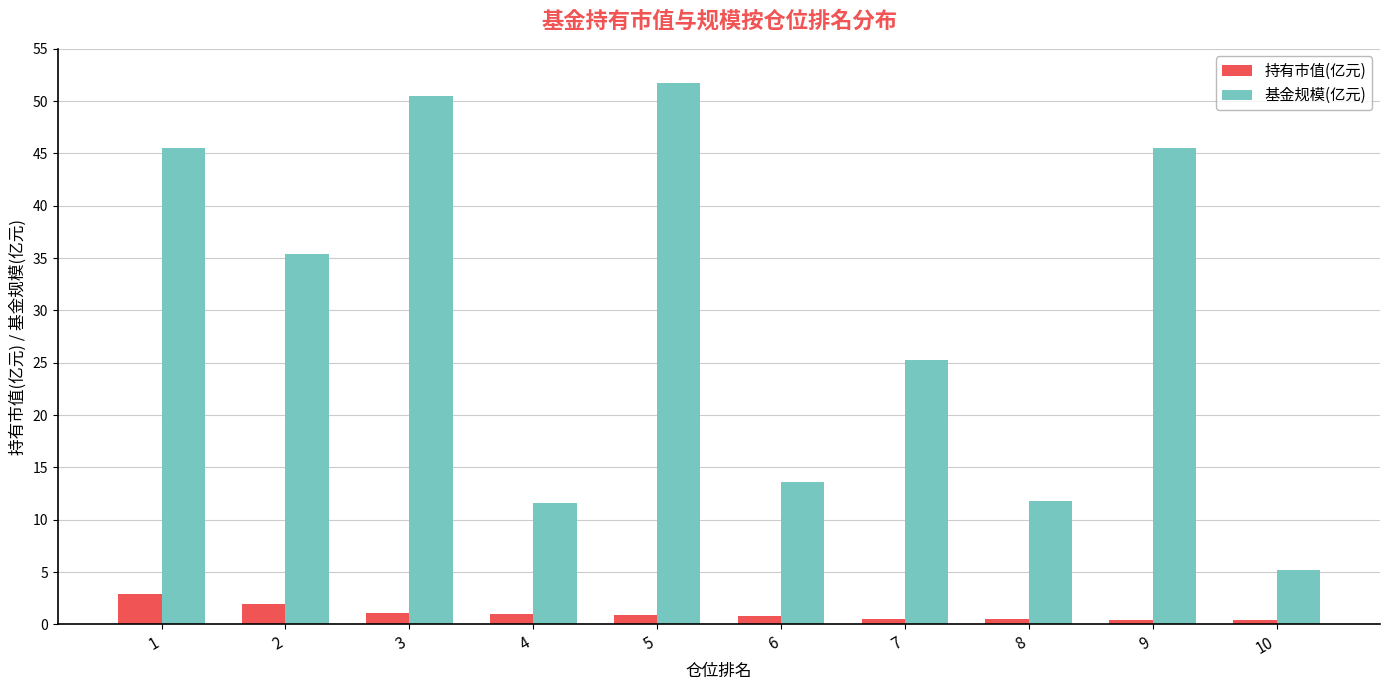

Which series has the largest total across all categories?

基金规模(亿元)